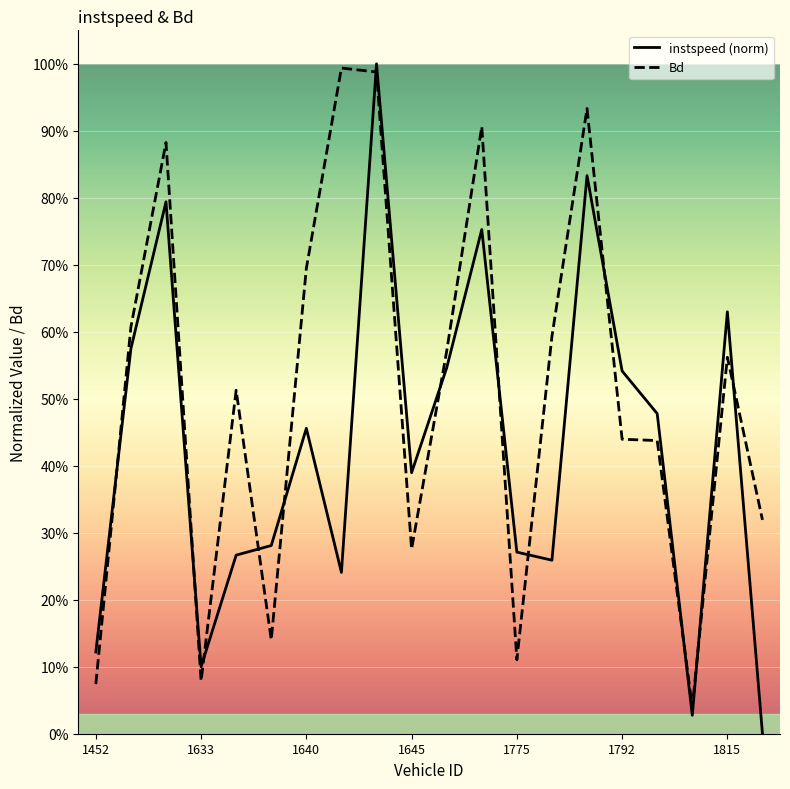

Does the chart display data point markers on the line(s)?

No